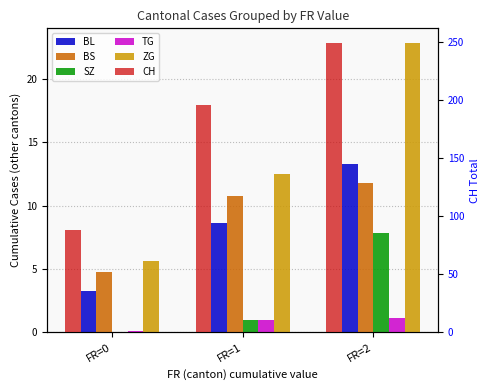

At FR=2, list the series in order from smallest to largest.

TG, SZ, BS, BL, ZG, CH